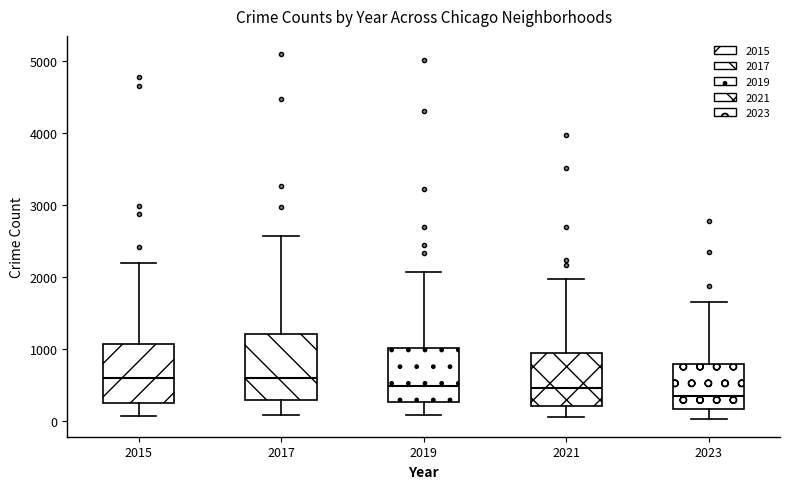

Reading left to right, read every box against the y-axis: the position of its median line, the range the box covers, and the ends of its whiskers. The values are not printed on the chart, so give them approximately, as read against the axis.

2015: median 600, box 300 to 1100, whiskers 100 to 2200
2017: median 600, box 300 to 1200, whiskers 100 to 2600
2019: median 500, box 300 to 1000, whiskers 100 to 2100
2021: median 500, box 200 to 900, whiskers 100 to 2000
2023: median 300, box 200 to 800, whiskers 0 to 1700